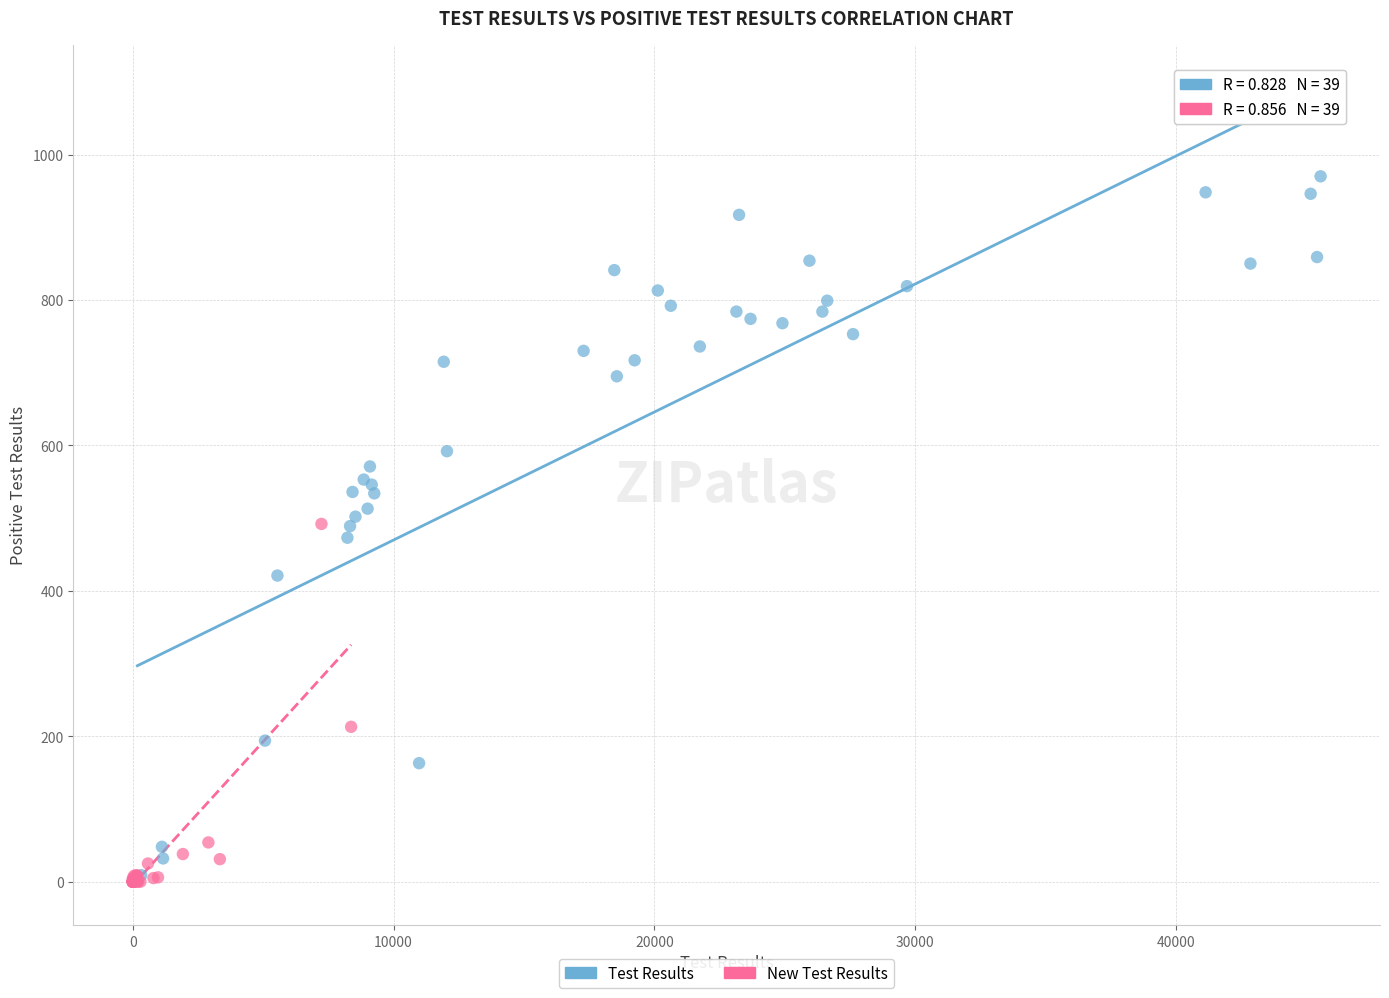

Which series has the largest Y range (max minus min)?

Test Results